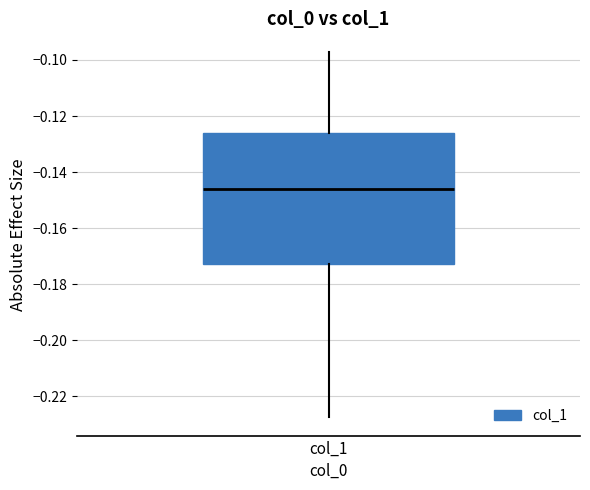

Where does the median line of the box for col_1 sit on the y-axis? The values are not printed on the chart, so give them approximately, as read against the axis.

-0.146